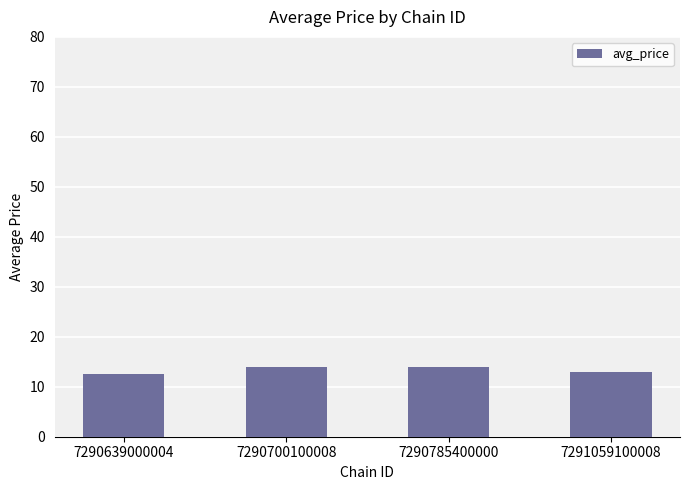

What is the ratio of the value at 7291059100008 to the value at 7290700100008?

0.9